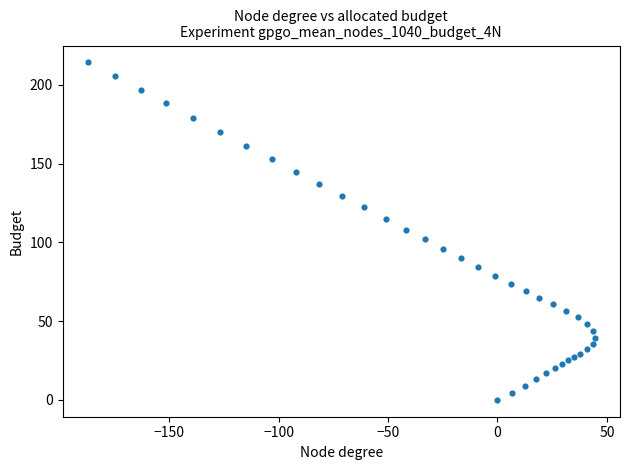

What is the range of Y values (max minus min)?

214.2